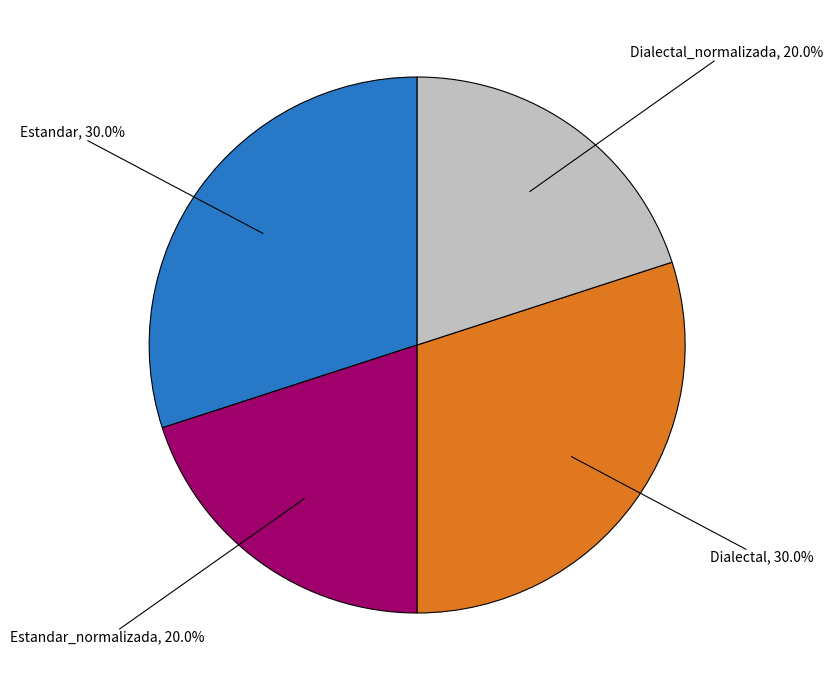

Is there a majority slice in this chart?

No